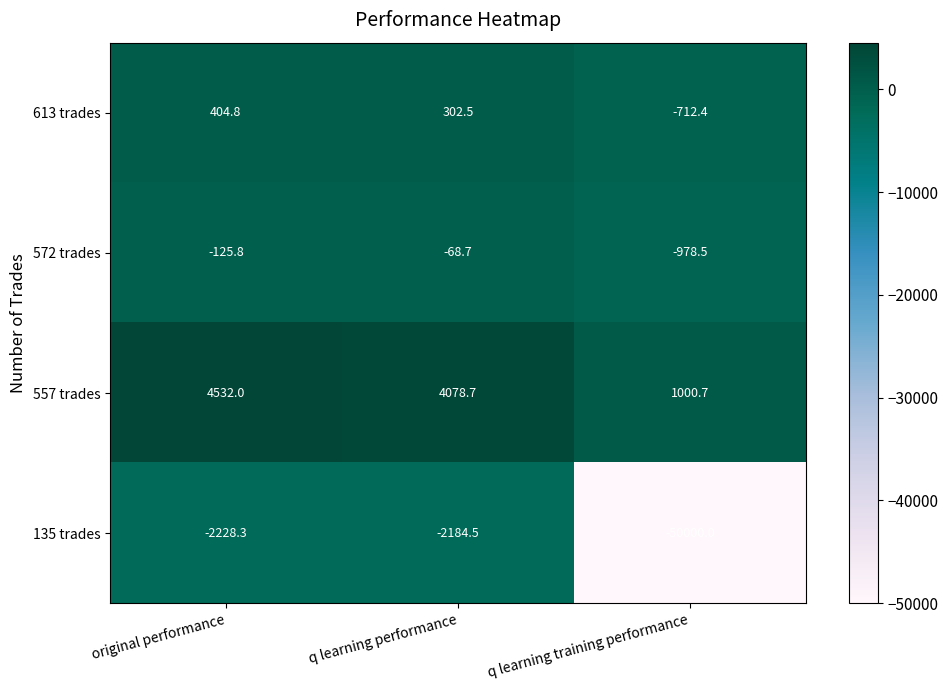

Which series has the largest range (max minus min)?

135 trades